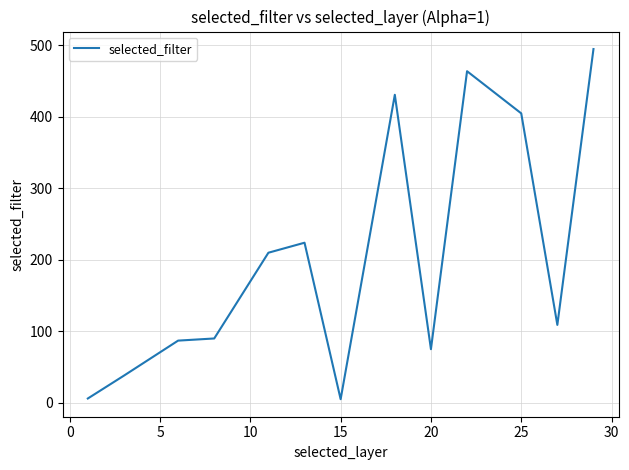

Count the number of data series in this chart.

1